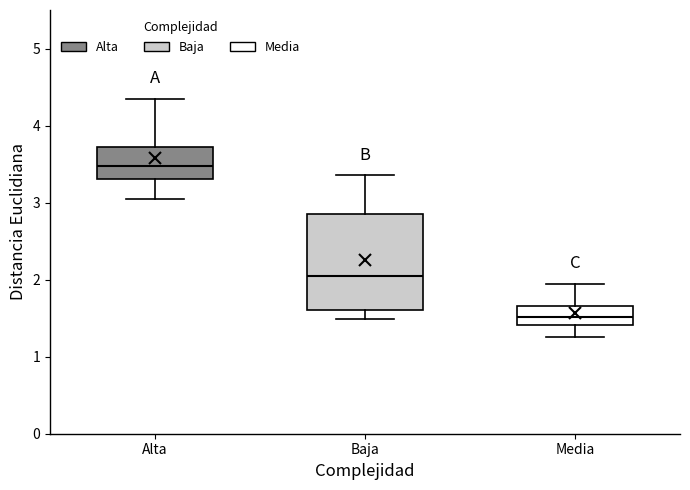

Where is the upper edge of the box for Baja on the y-axis? The values are not printed on the chart, so give them approximately, as read against the axis.

2.9